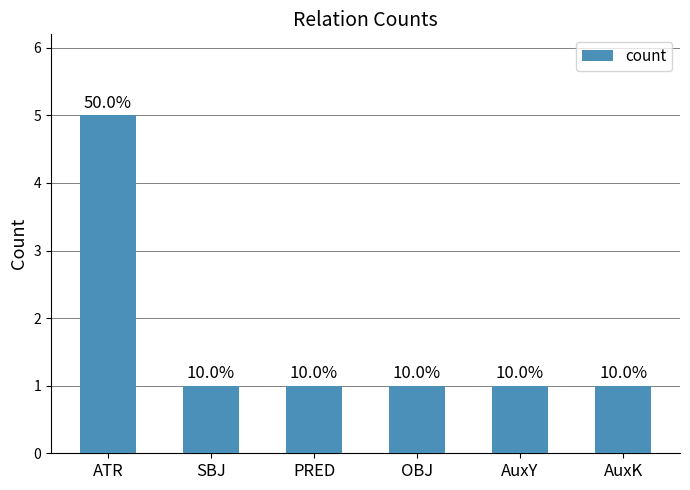

What is the approximate value at SBJ?

1